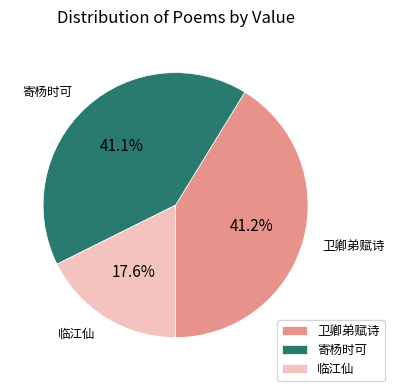

Which has a higher value, 临江仙 or 寄杨时可?

寄杨时可